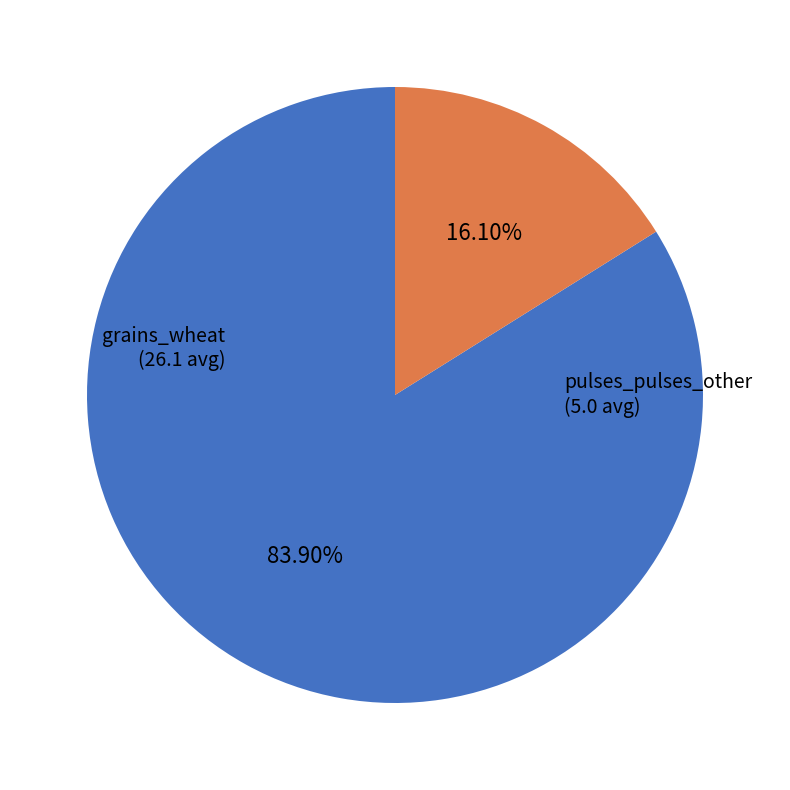

How many slices are in this pie chart?

2